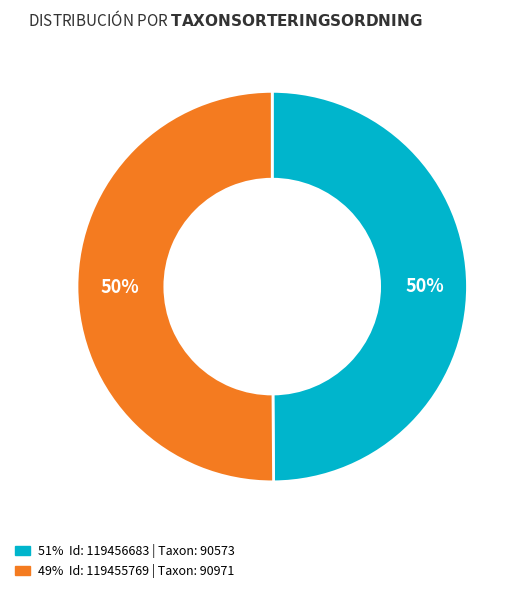

To the nearest percent, what is the average slice percentage?

50%